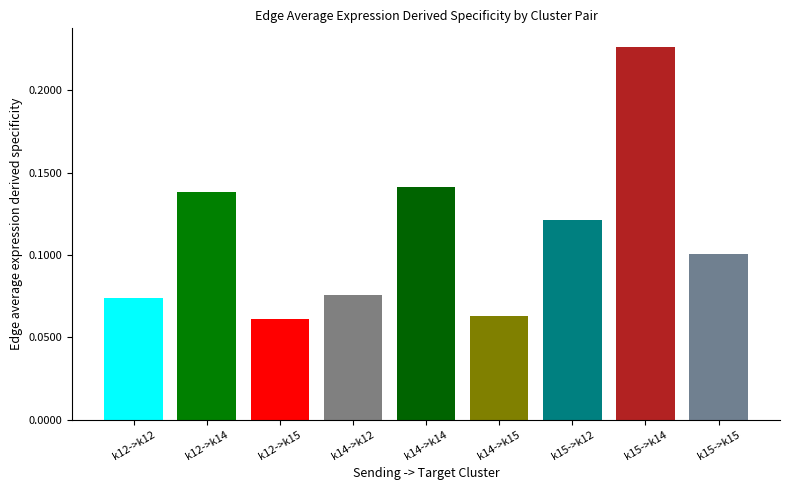

What is the sum of all values?

1.0